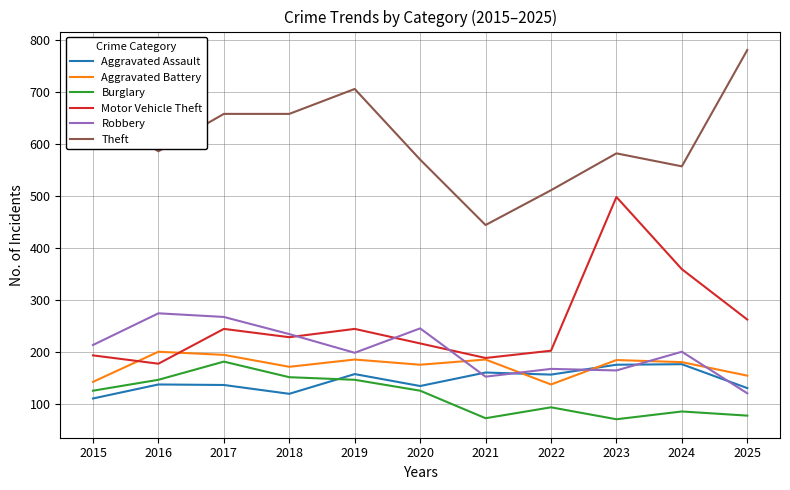

True or false: Aggravated Assault and Motor Vehicle Theft cross at least once.

False